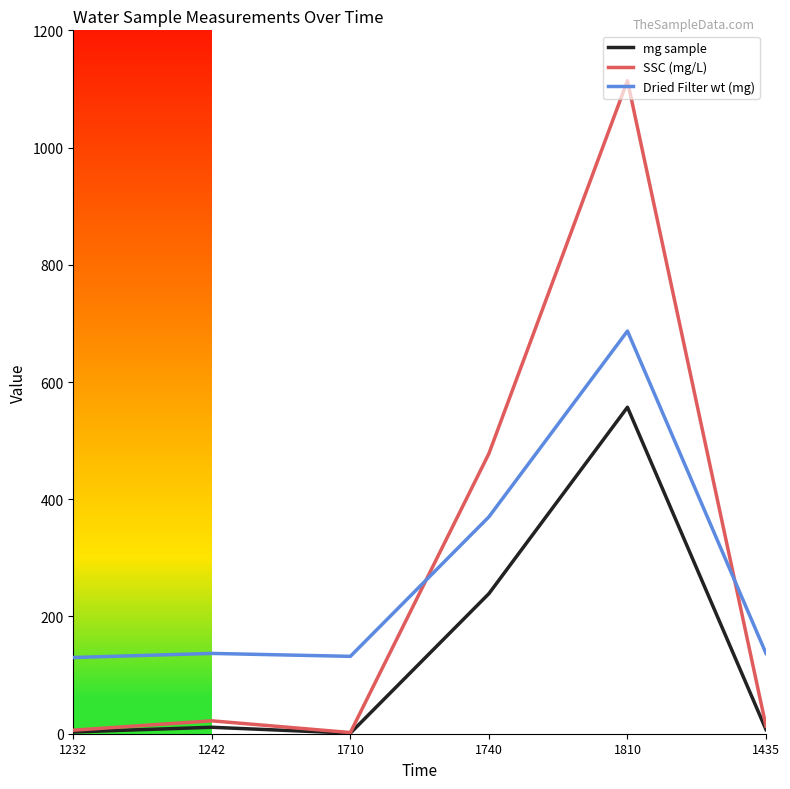

Between 1232 and 1740, which series saw the biggest shift?

SSC (mg/L)